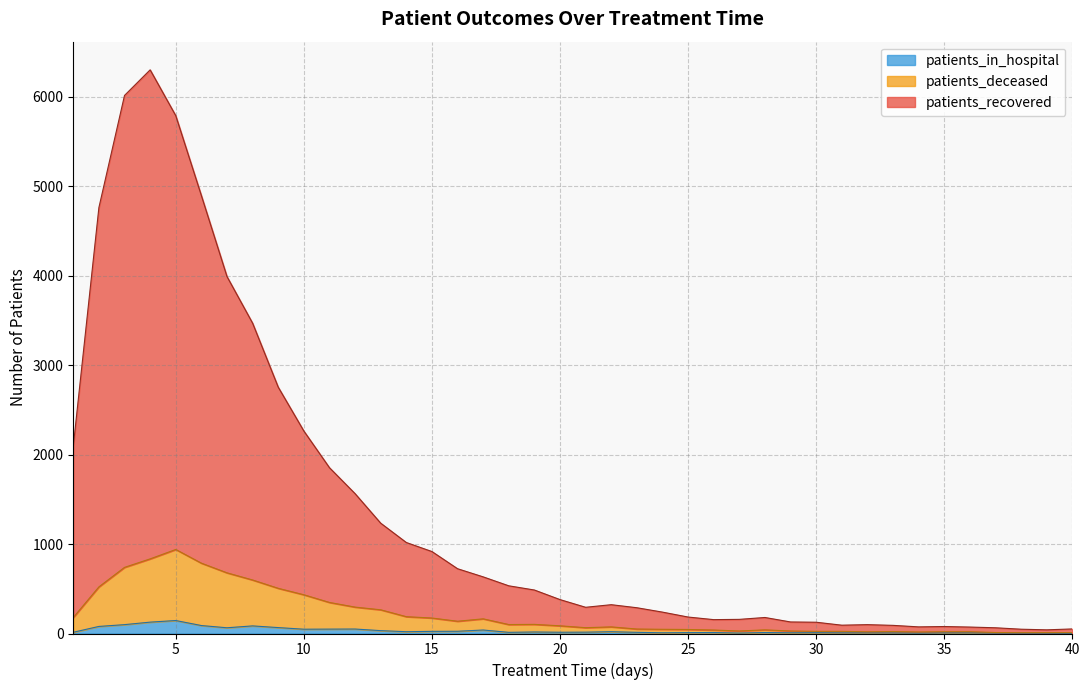

Does the chart have visible grid lines?

Yes